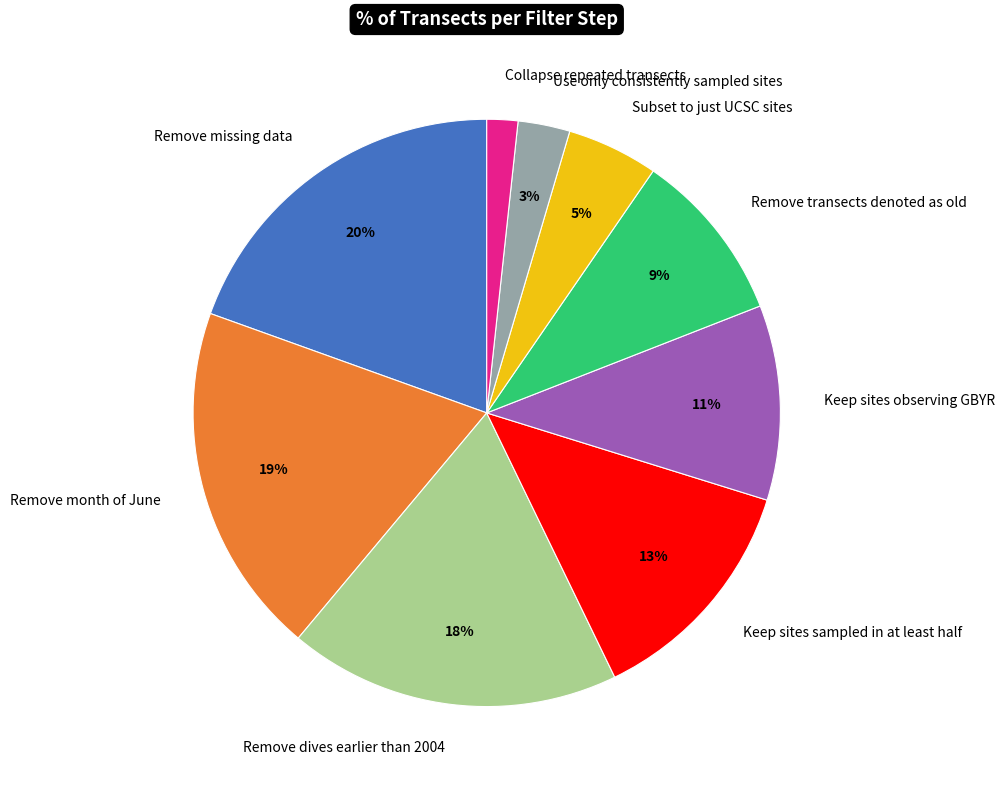

Which has a higher value, Remove transects denoted as old or Use only consistently sampled sites?

Remove transects denoted as old